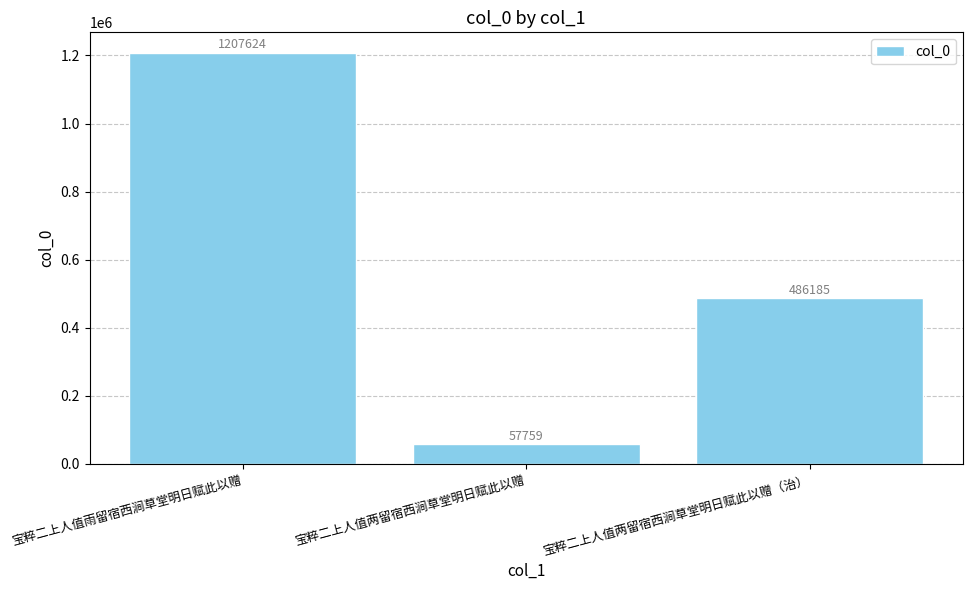

Which label corresponds to the smallest value in the chart?

宝粹二上人值两留宿西涧草堂明日赋此以赠